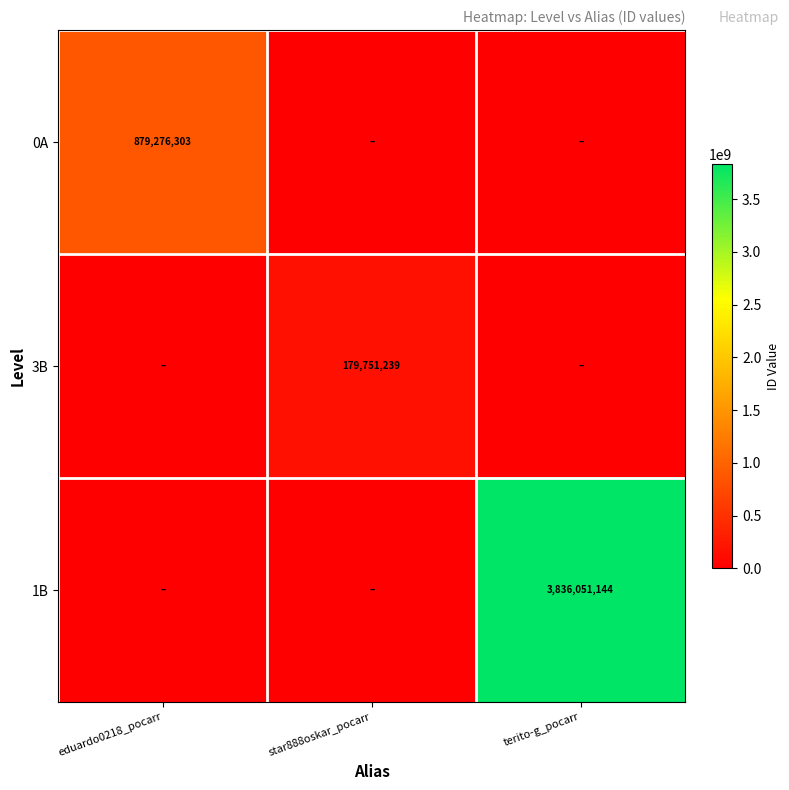

True or false: 1B has a value of 2598078848 at terito-g_pocarr.

False